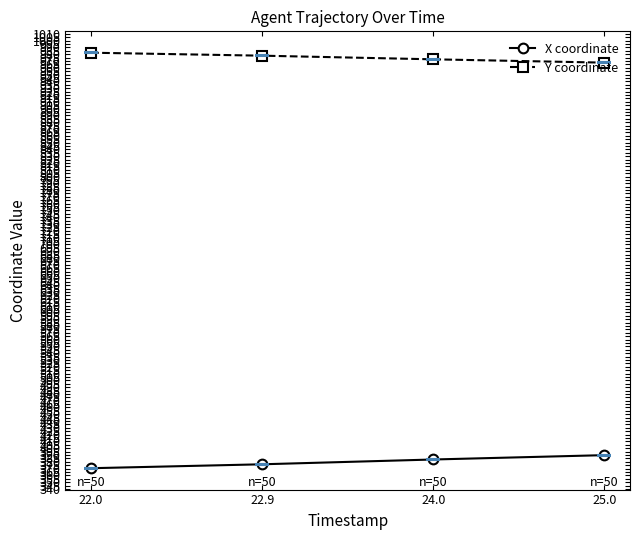

What is the value of the X coordinate point at the 4th from the left?

389.9